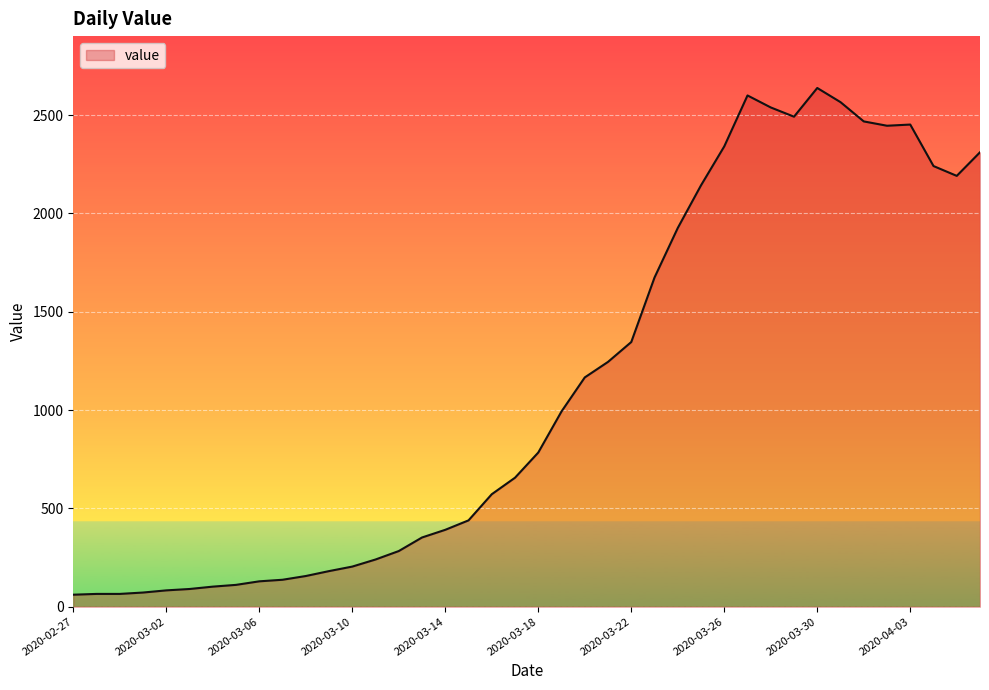

What is the maximum value shown in the chart?

2638